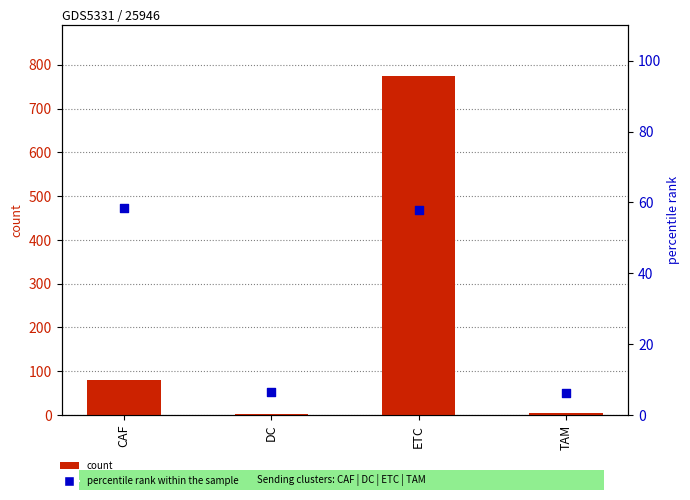

What is the total value across all series at ETC?

831.9